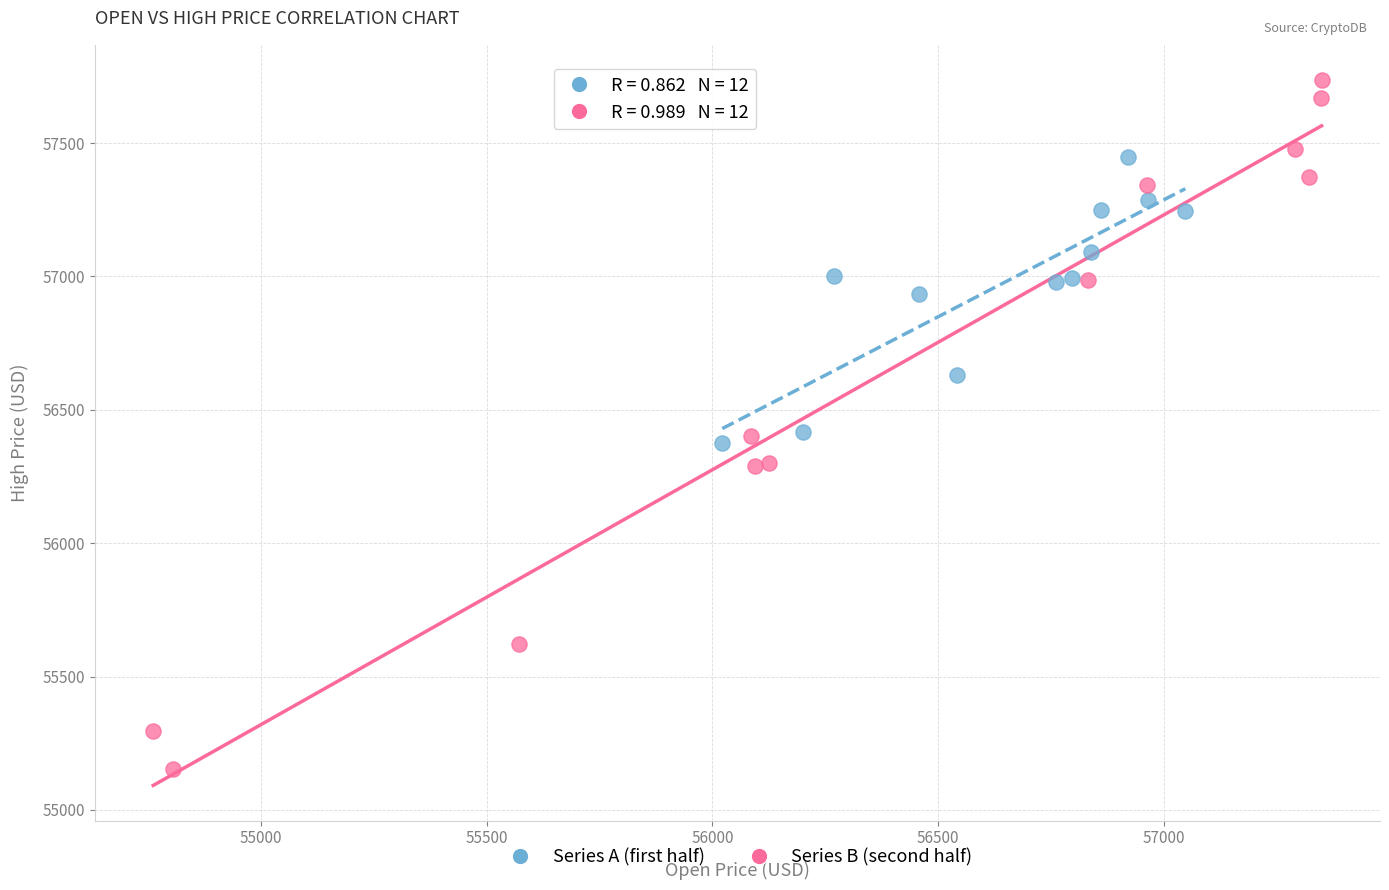

What are all the series names shown in the legend?

Series A (first half), Series B (second half)